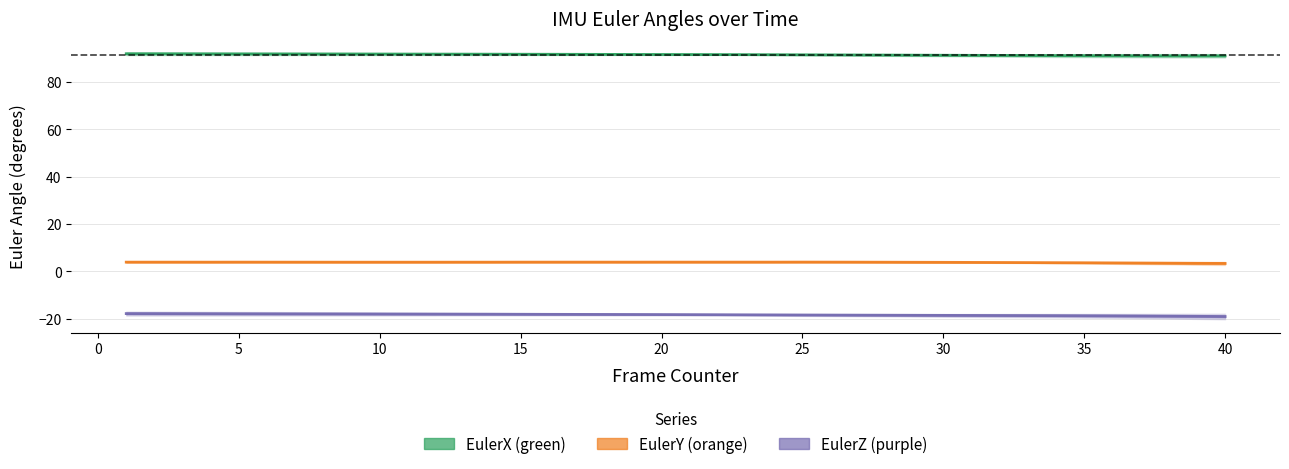

What is the smallest value displayed?

-19.1